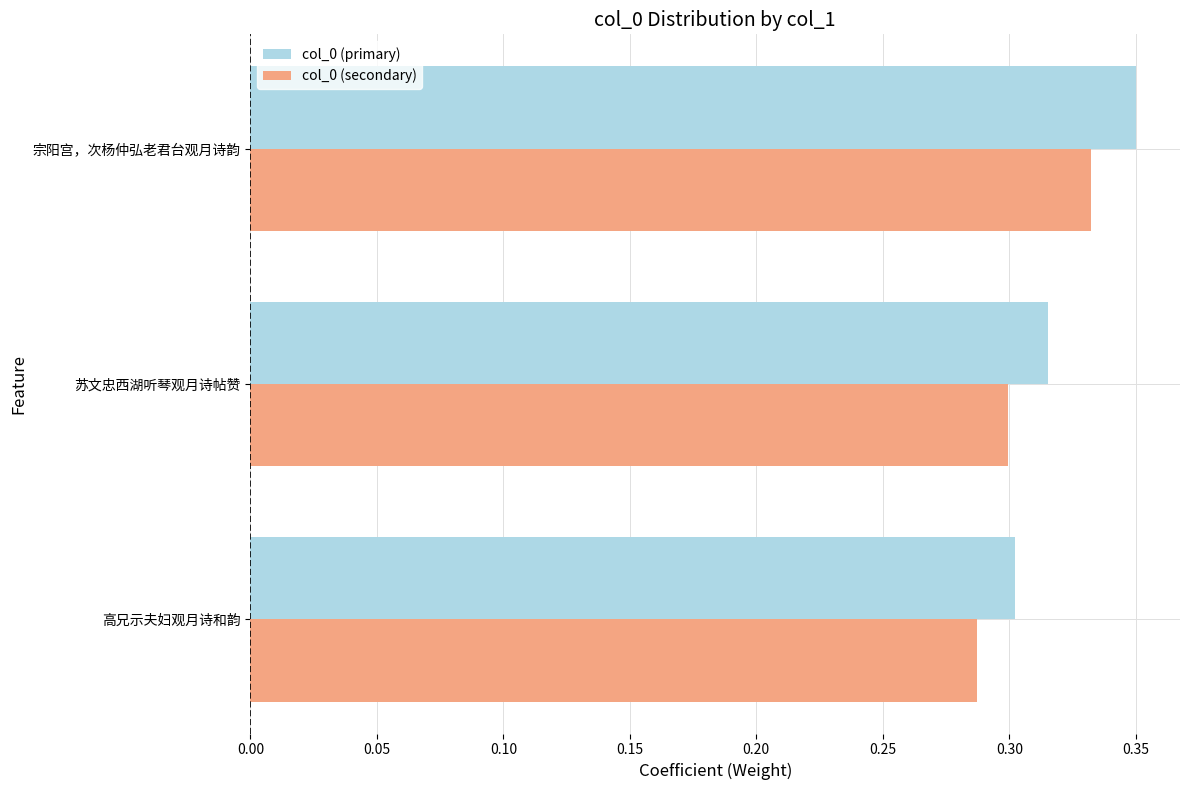

Which category has the highest value across all series?

宗阳宫，次杨仲弘老君台观月诗韵